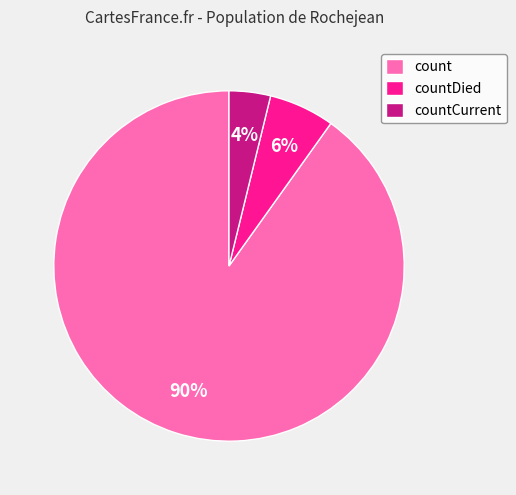

What is the largest slice in the pie chart?

count